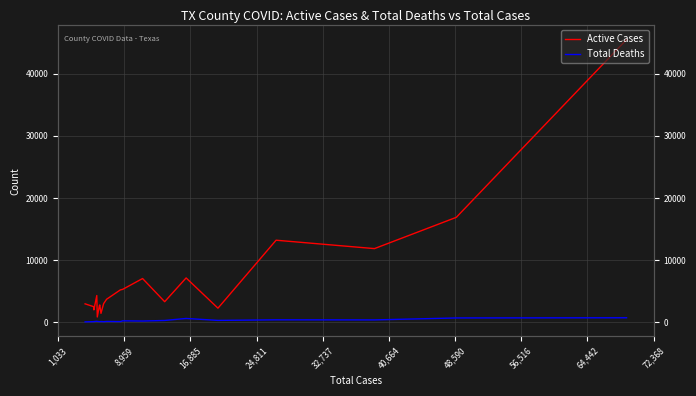

What is the difference between the second highest and second lowest values in the Active Cases series?

15473